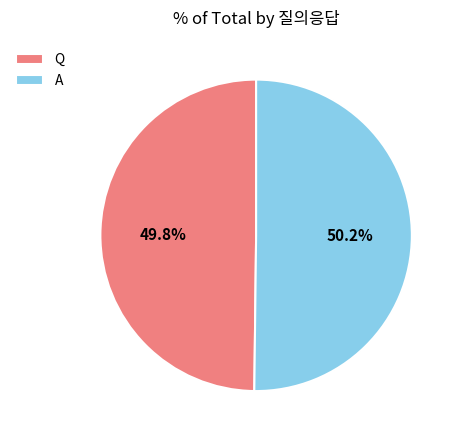

Is there any slice that represents more than half of the pie?

Yes